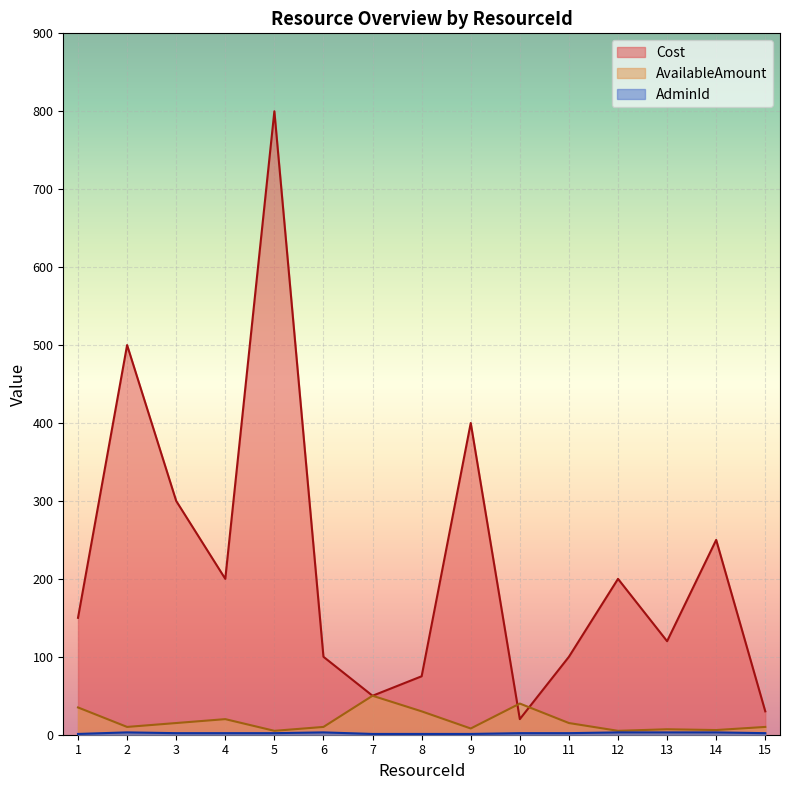

How many series are shown in this chart?

3